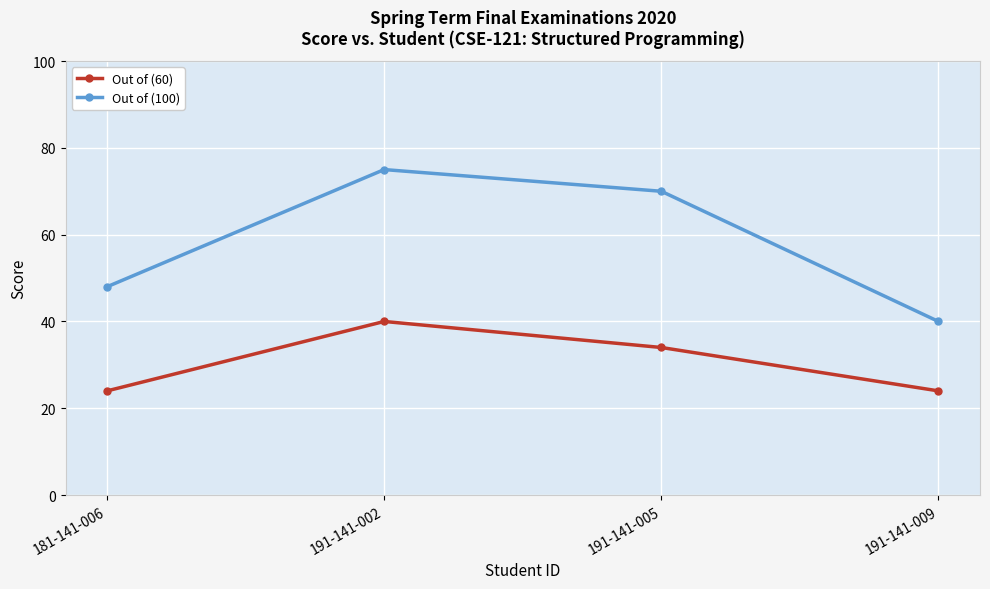

Reading left to right, what are all the values shown in this chart?

Out of (60): 181-141-006=24	191-141-002=40	191-141-005=34	191-141-009=24
Out of (100): 181-141-006=48	191-141-002=75	191-141-005=70	191-141-009=40